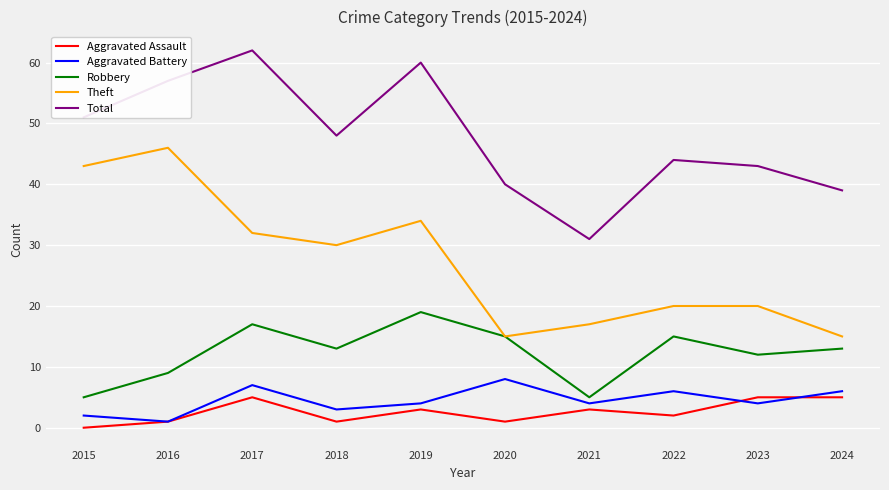

Does the chart display data point markers on the line(s)?

No